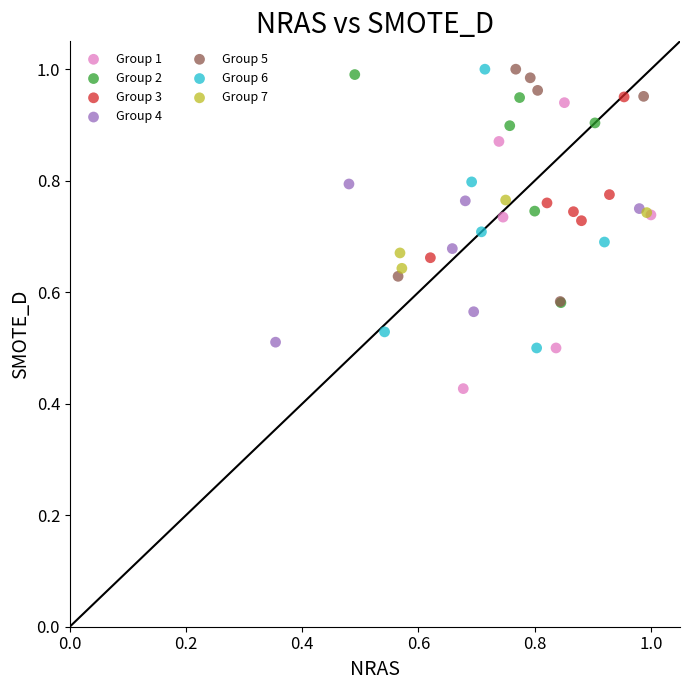

Which series reaches the minimum Y coordinate?

Group 1